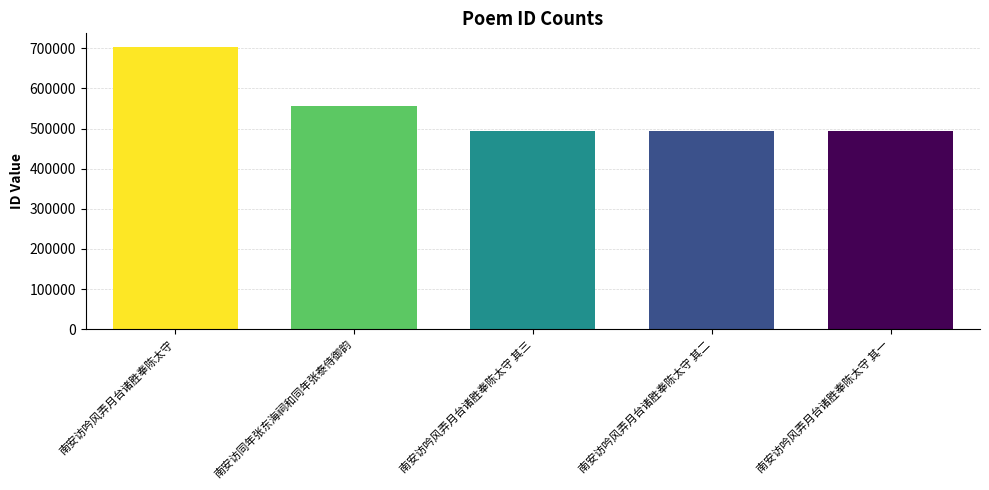

What is the difference between the maximum and second lowest values?

207317